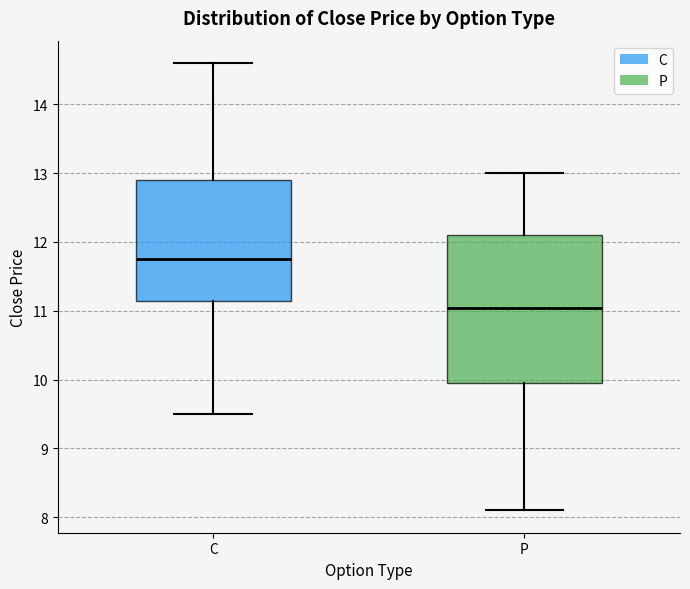

Comparing the boxes themselves (not the whiskers), which one is the tallest?

P